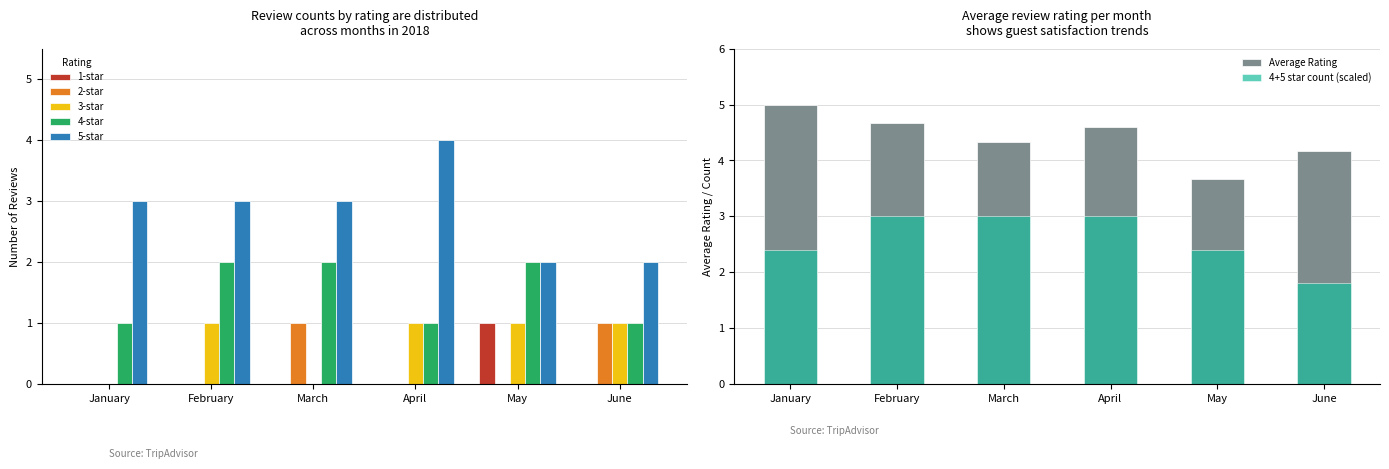

Reading left to right, transcribe all the data shown in this chart.

1-star: 0	0	0	0	1	0
2-star: 0	0	1	0	0	1
3-star: 0	1	0	1	1	1
4-star: 1	2	2	1	2	1
5-star: 3	3	3	4	2	2